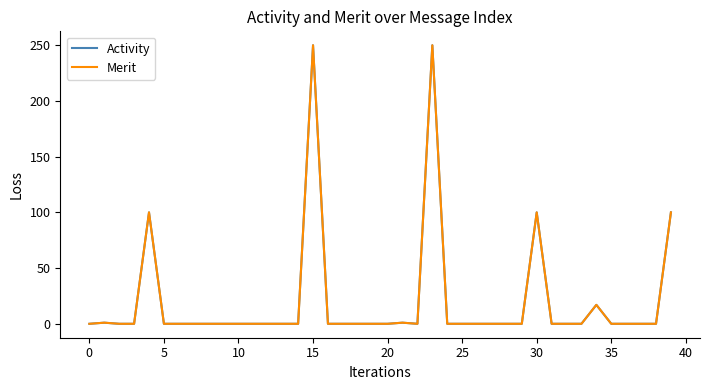

Which category has the highest value across all series?

15